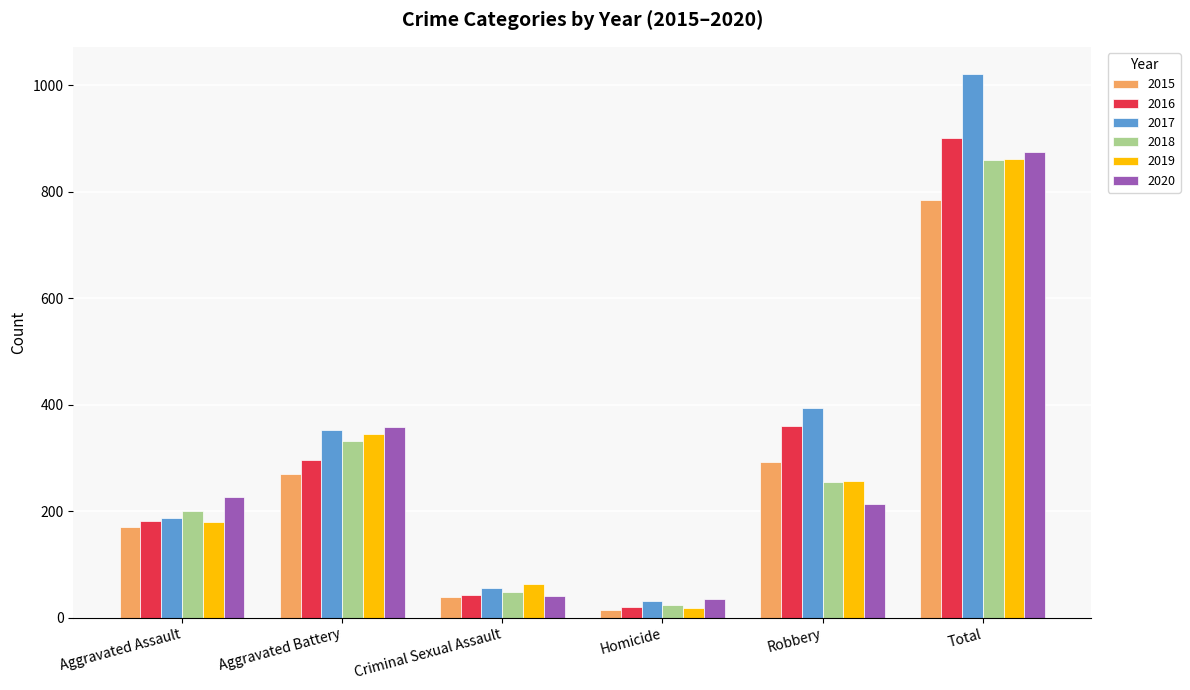

Which series has the largest total across all categories?

2017